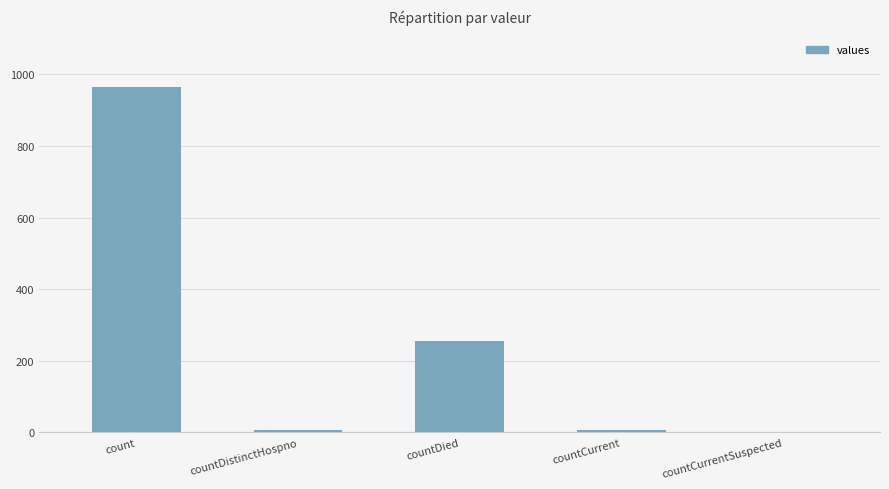

What is the sum of all values?

1232